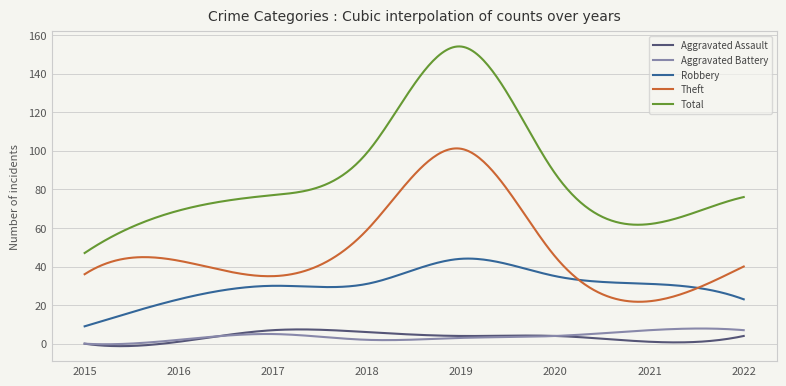

True or false: Aggravated Battery and Robbery cross at least once.

False